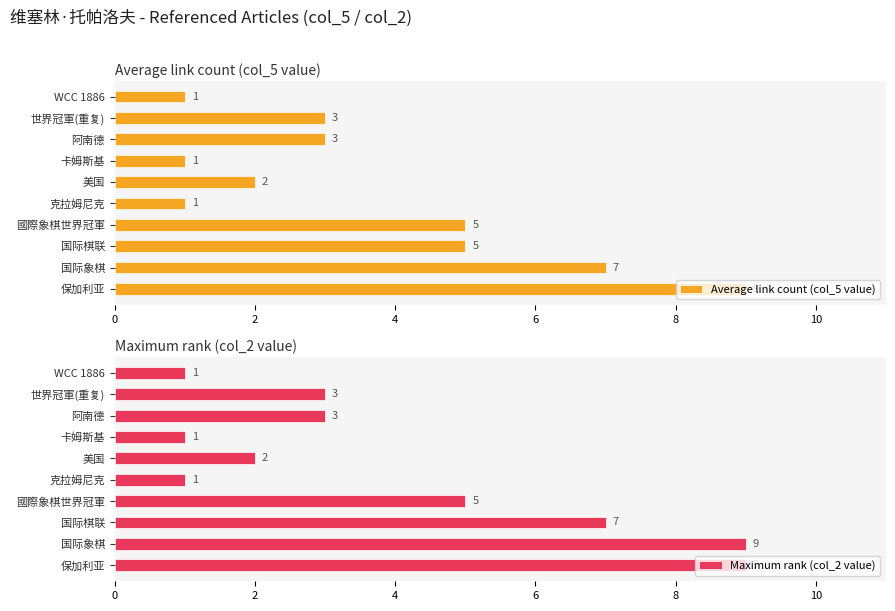

What is the average value of the Maximum rank (col_2 value) series?

4